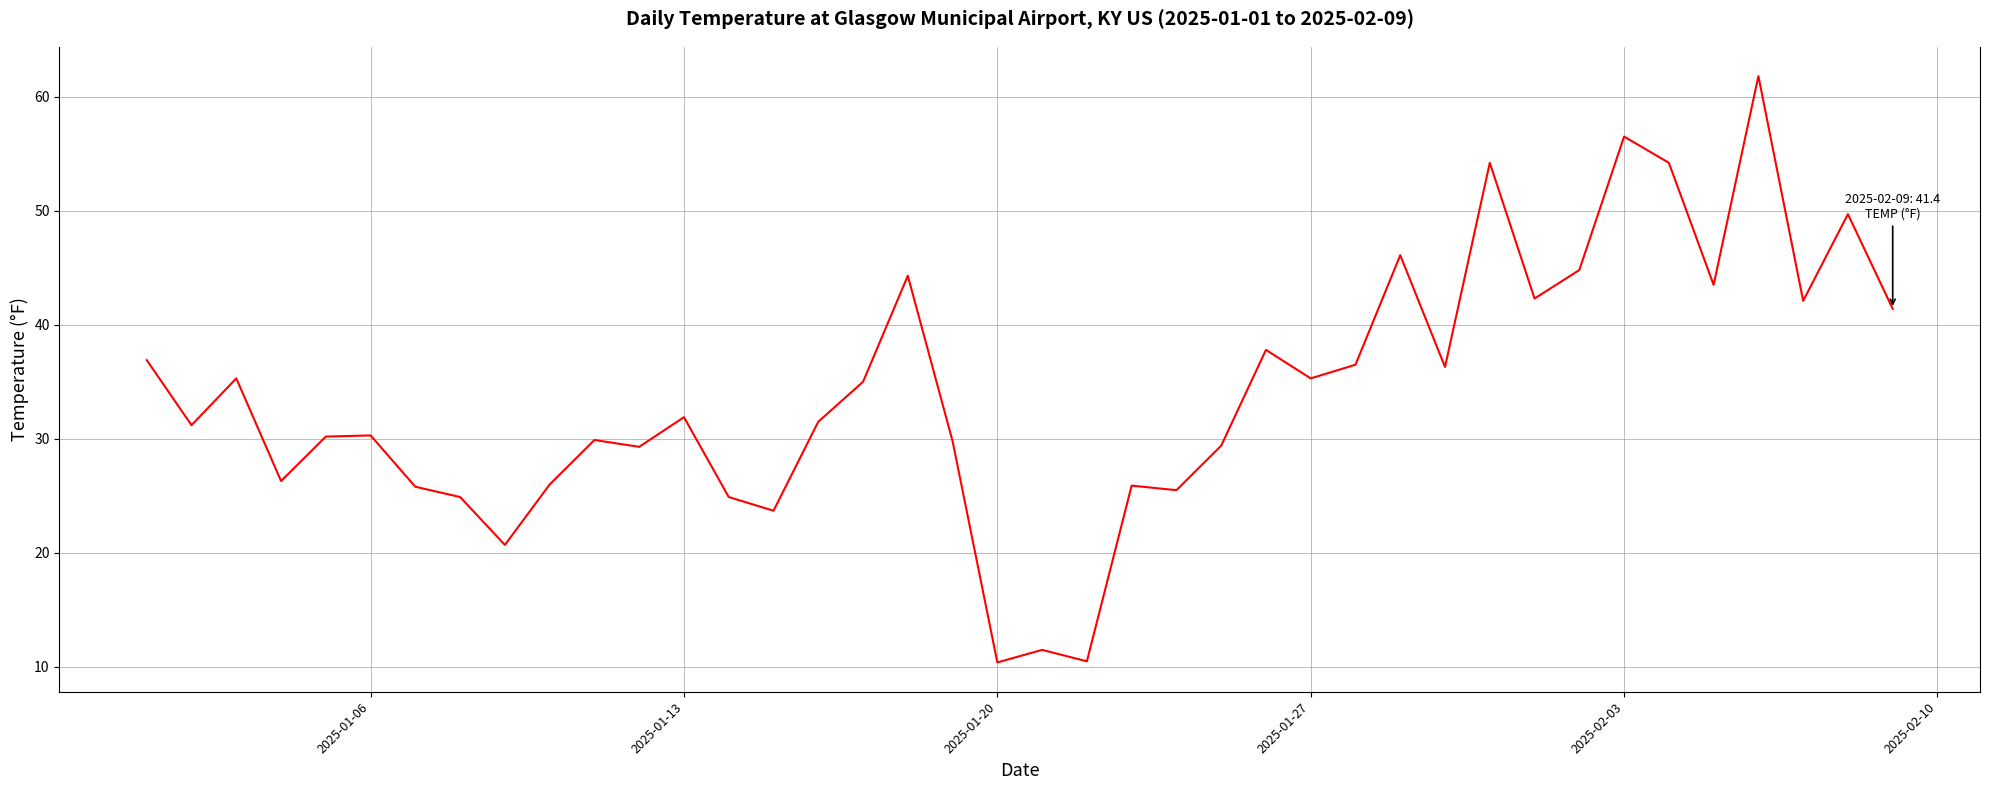

How many lines are shown in the chart?

1